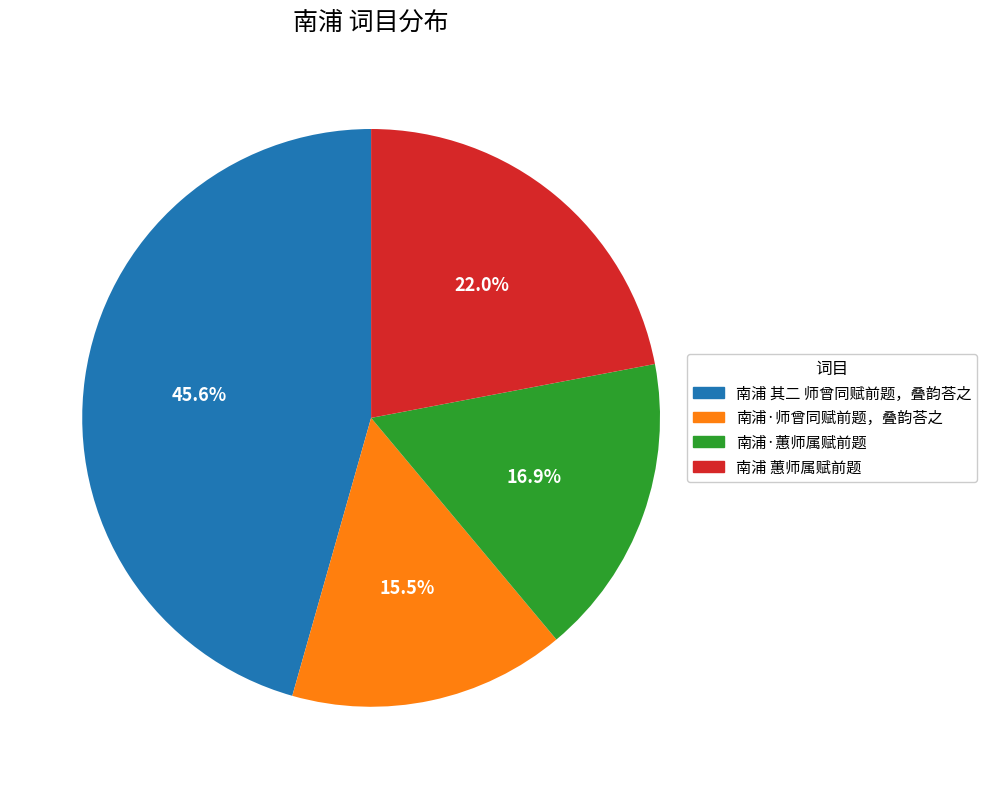

How much of the chart is everything except 南浦 其二 师曾同赋前题，叠韵荅之?

54.4%